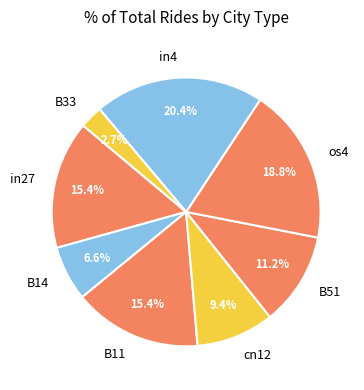

Which slice is the largest?

in4